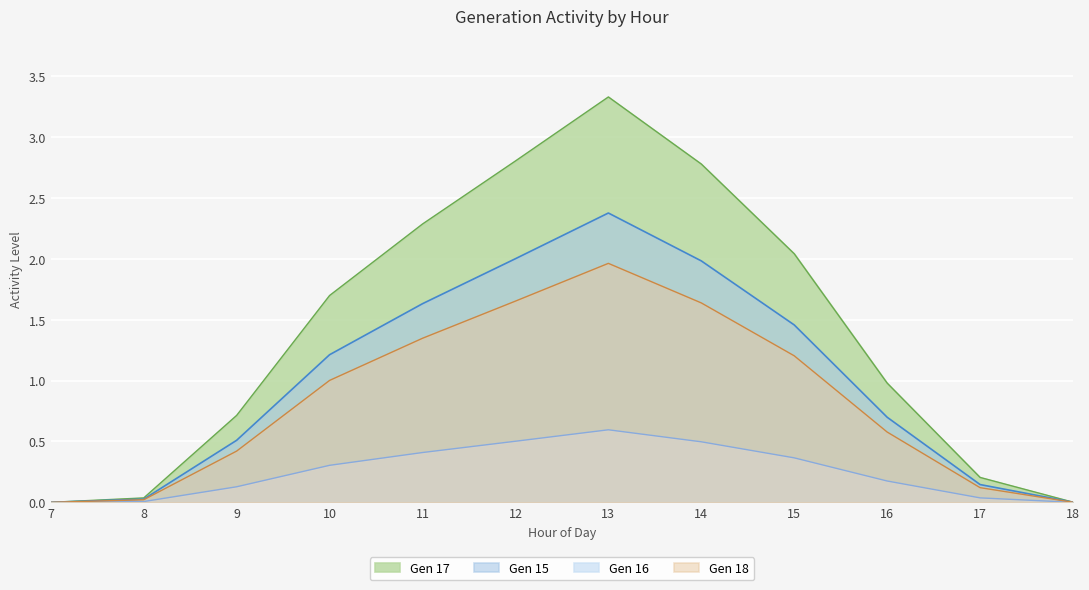

What is the sum of the Gen 17 values at 11 and 15?

4.3